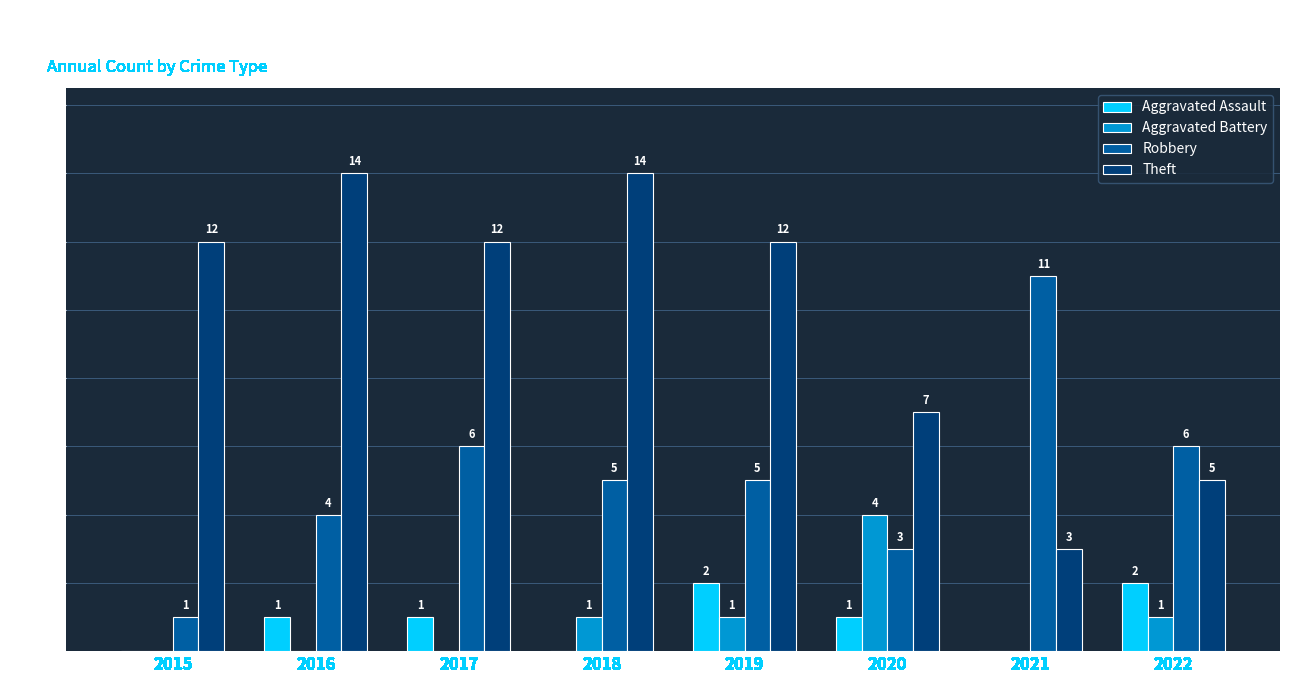

What is the difference between the Robbery values at 2015 and 2017?

5